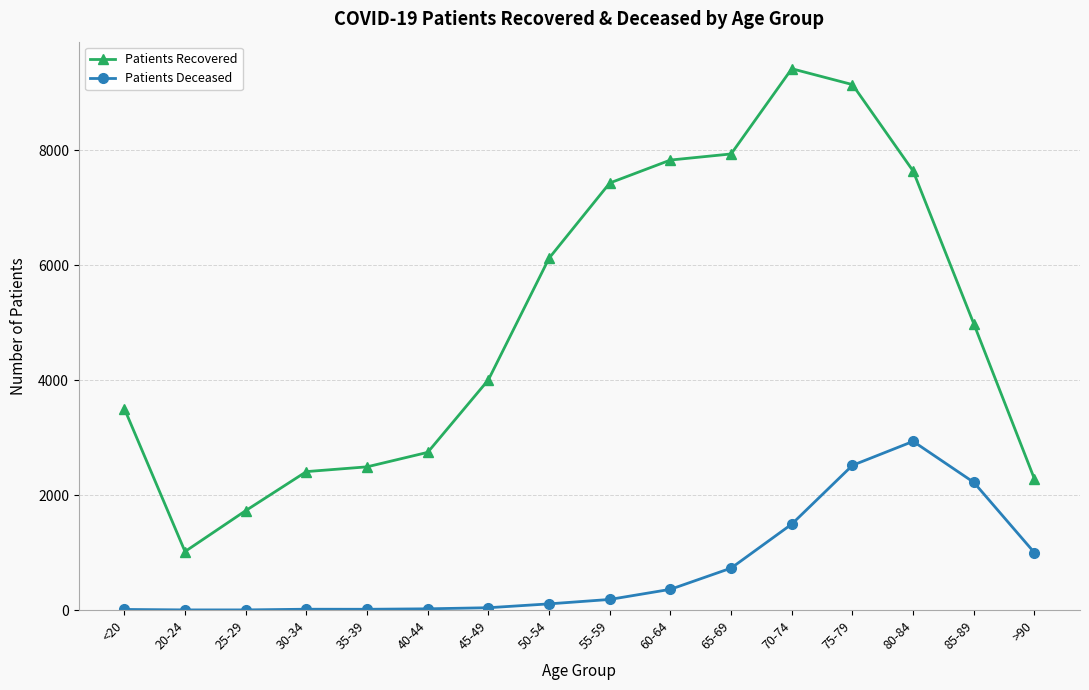

True or false: Patients Recovered and Patients Deceased intersect in this chart.

False